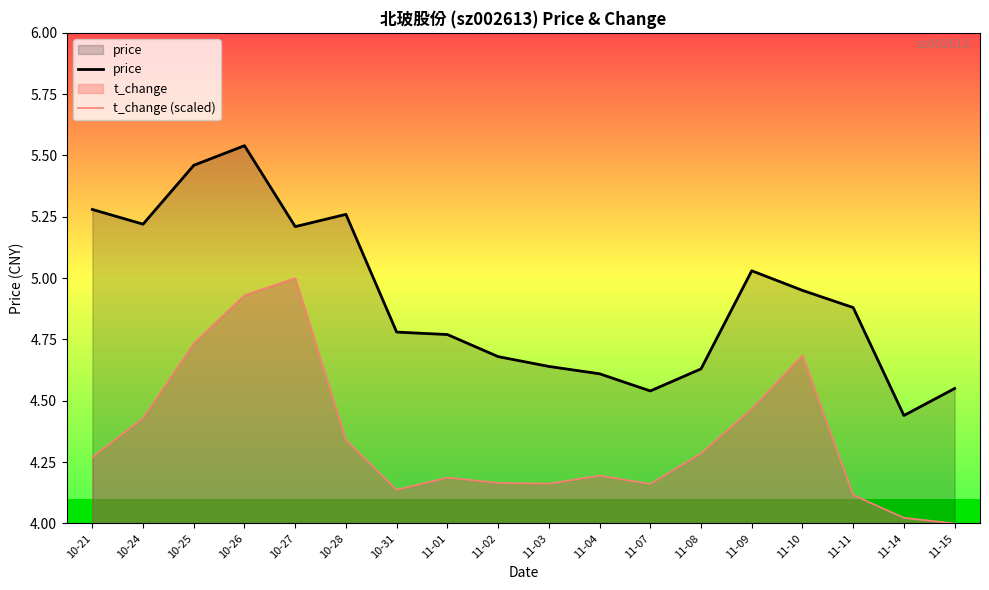

Rank the series by their maximum value, from lowest to highest.

t_change (scaled), price